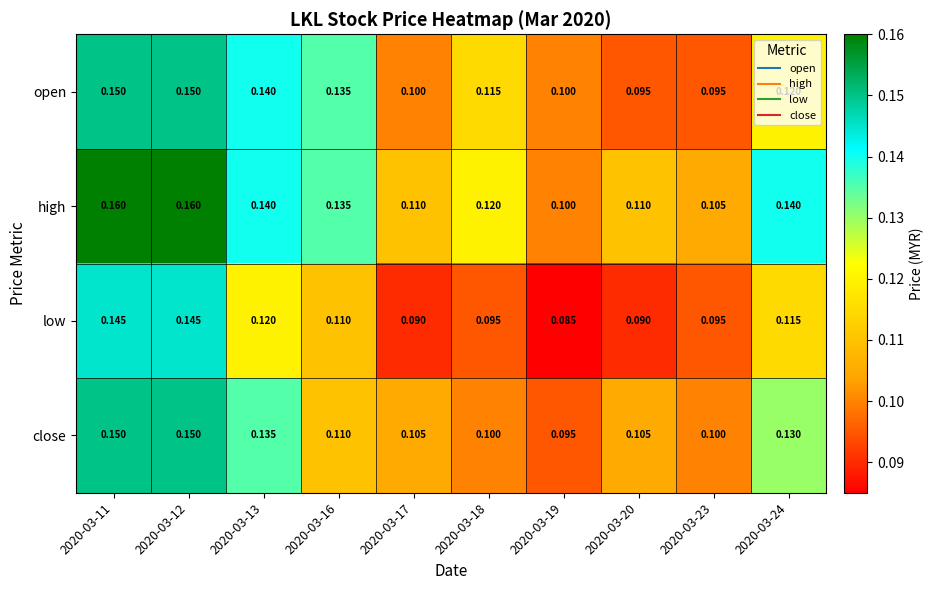

Which series has the largest total across all categories?

high